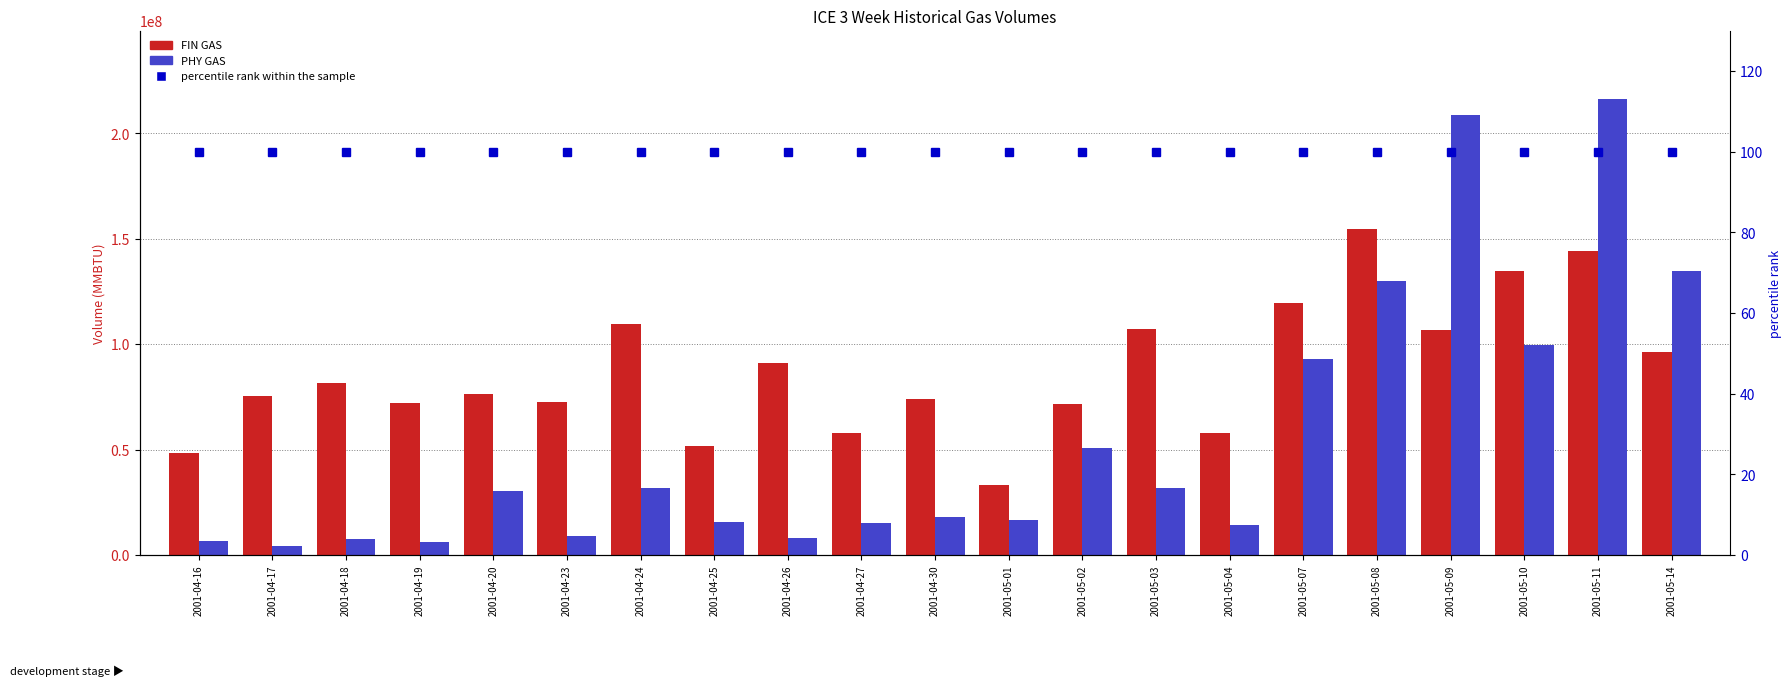

List the series in order of their overall mean, highest first.

FIN GAS, PHY GAS, percentile rank within the sample